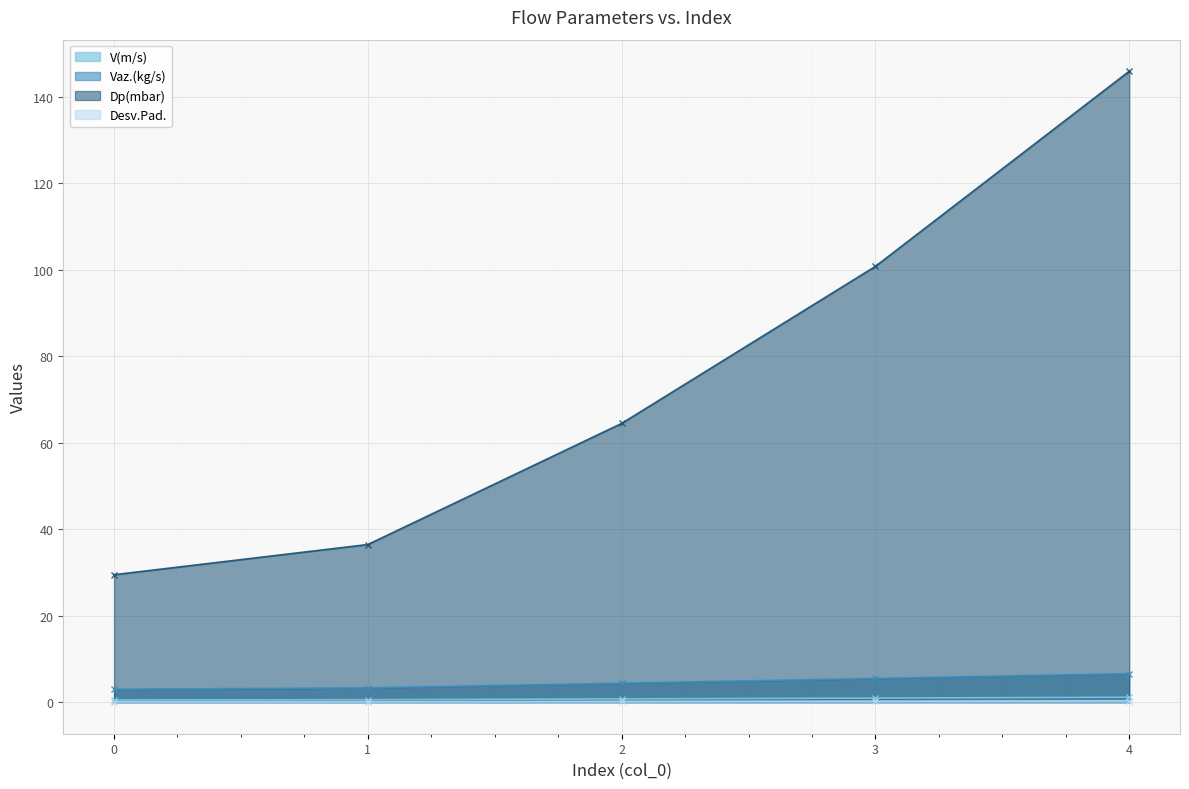

What is the approximate value of Vaz.(kg/s) at 3?

5.5